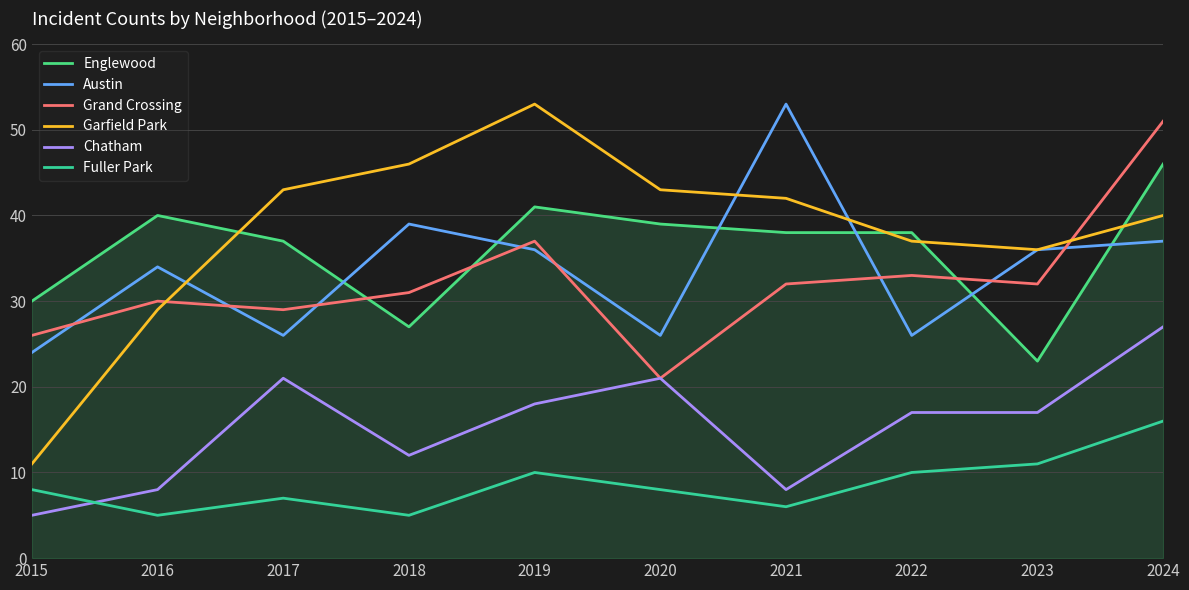

True or false: Chatham and Englewood cross at least once.

False